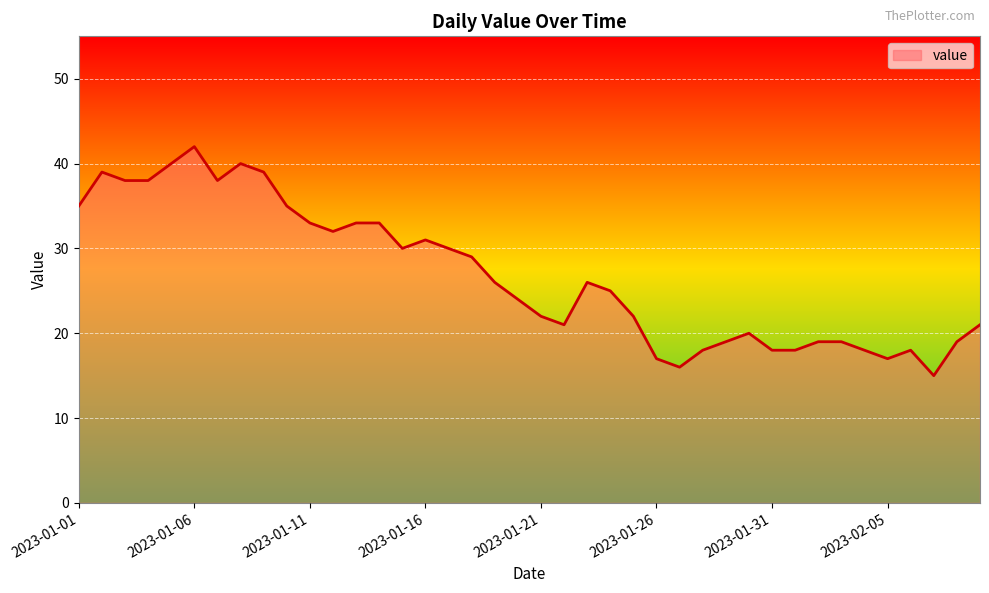

What is the smallest value displayed?

15